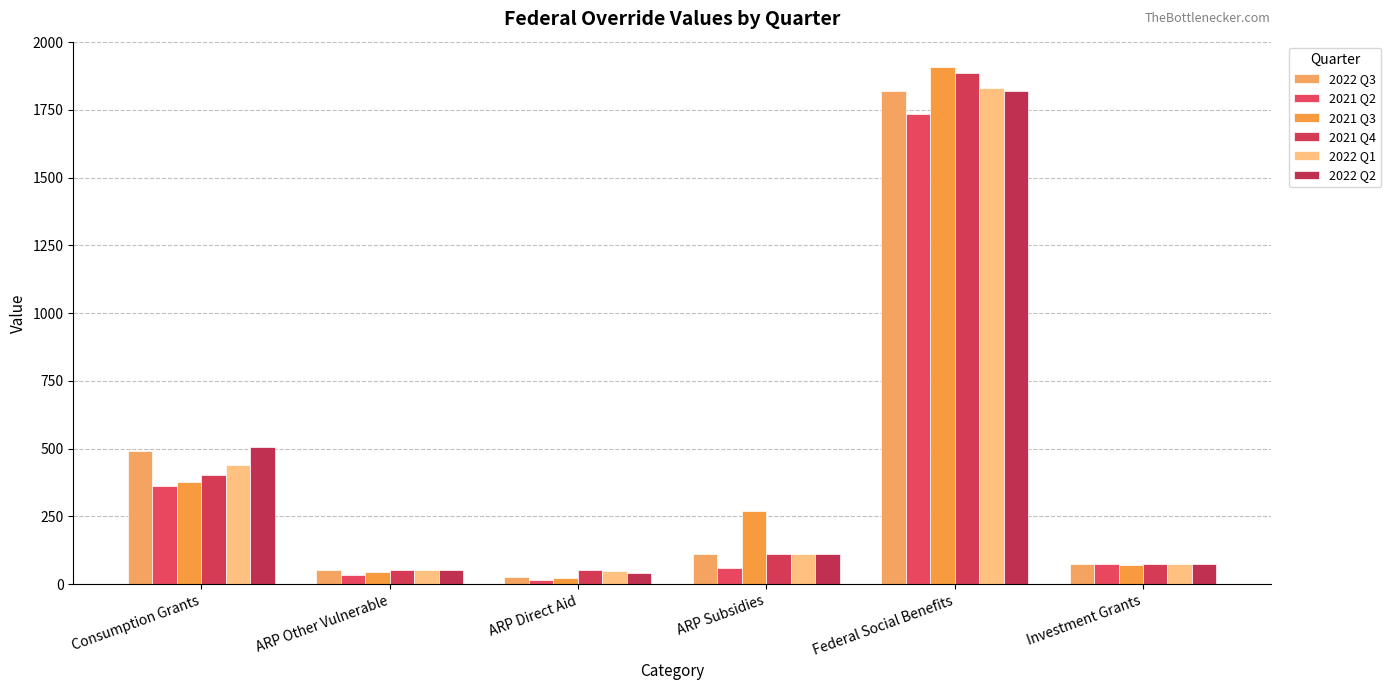

What is the maximum value for 2021 Q3?

1906.0